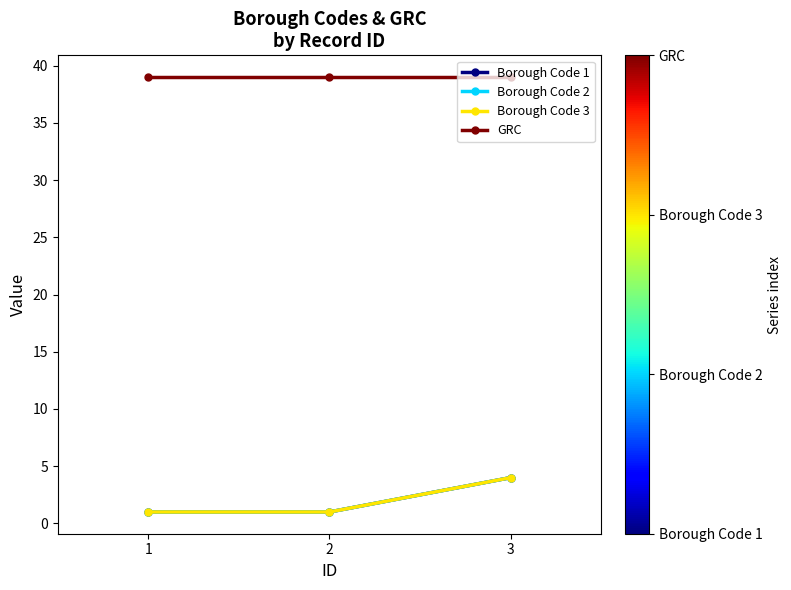

What is the difference between the highest and lowest values at 1?

38